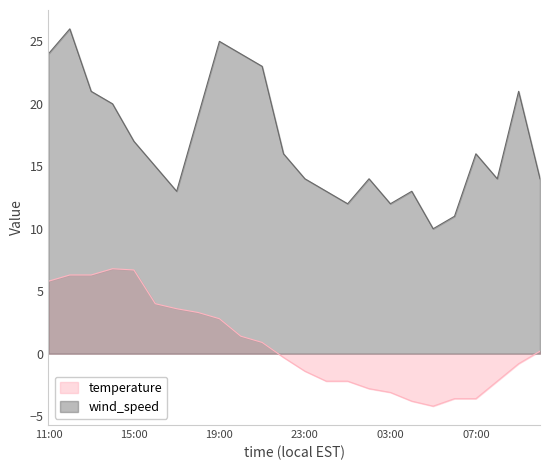

List the labels in order of wind_speed value, largest first.

12:00, 19:00, 11:00, 20:00, 21:00, 13:00, 09:00, 14:00, 18:00, 15:00, 22:00, 07:00, 16:00, 23:00, 02:00, 08:00, 10:00, 17:00, 00:00, 04:00, 01:00, 03:00, 06:00, 05:00